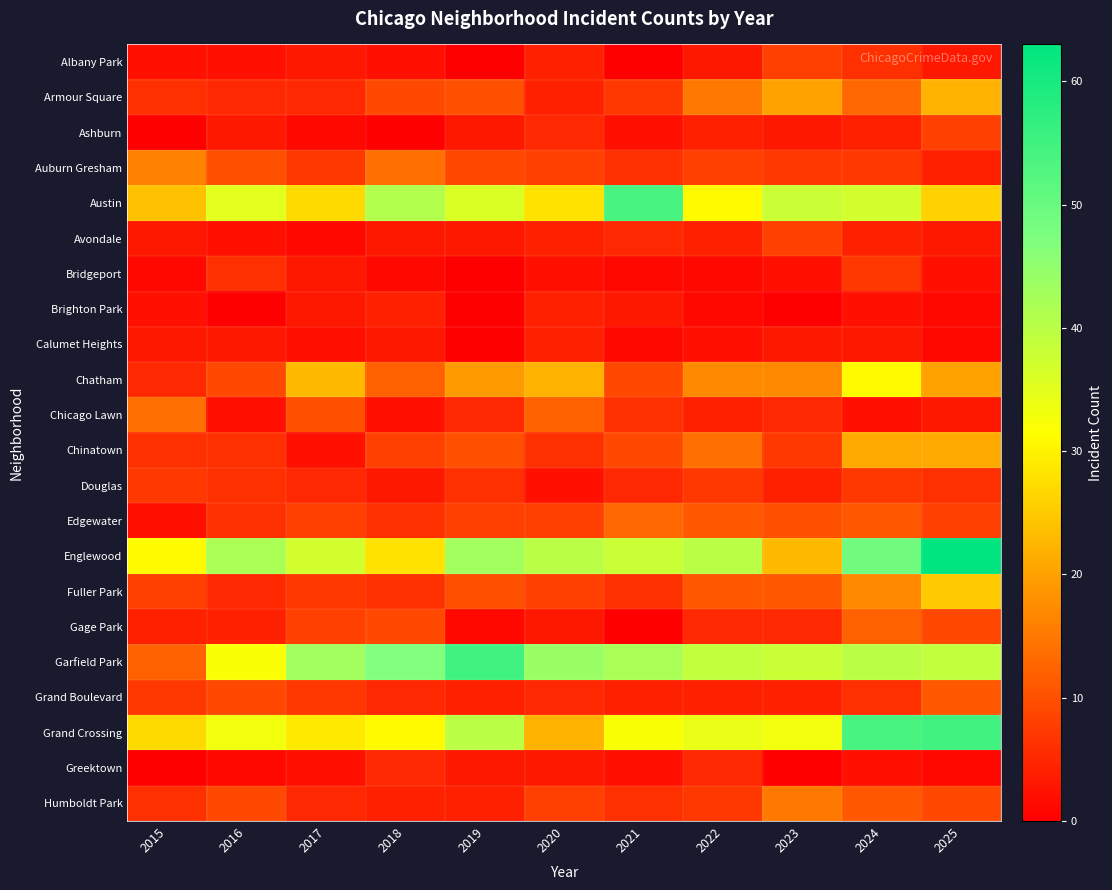

Count the number of categories in the chart.

11